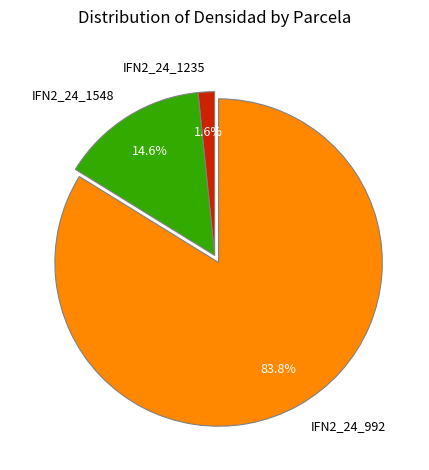

What is the total percentage of IFN2_24_1235 and IFN2_24_992?

85.4%